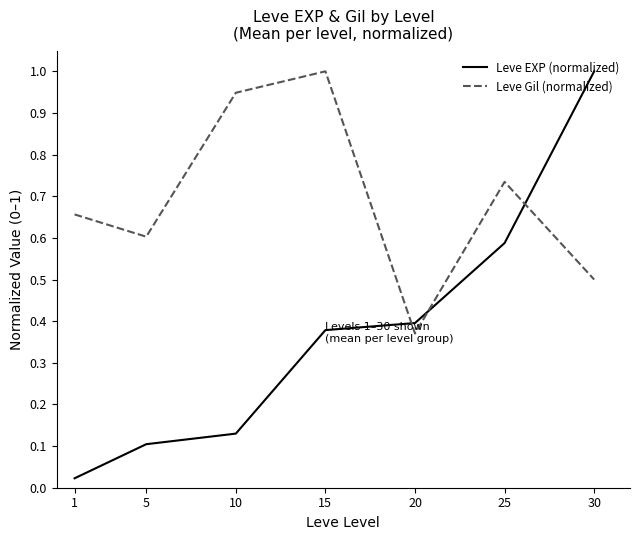

What is the difference between the maximum and second lowest values in the Leve Gil (normalized) series?

0.5